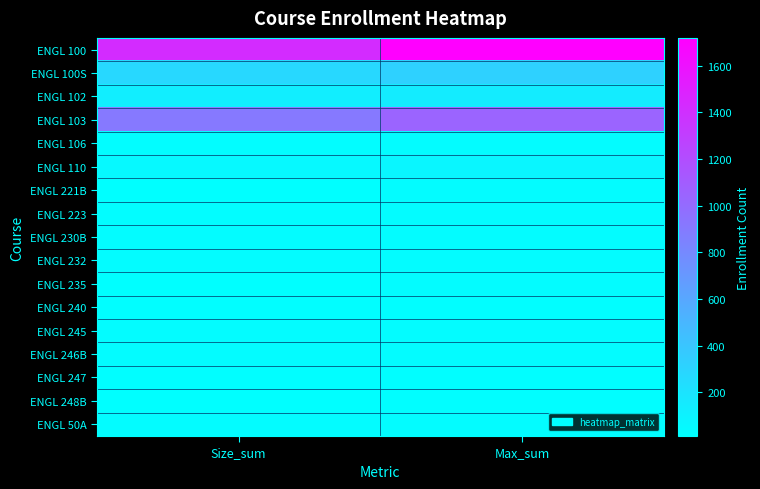

Reading right to left, transcribe all the data shown in this chart.

ENGL 100: Max_sum=1720	Size_sum=1433
ENGL 100S: Max_sum=325	Size_sum=274
ENGL 102: Max_sum=140	Size_sum=130
ENGL 103: Max_sum=1050	Size_sum=910
ENGL 106: Max_sum=35	Size_sum=30
ENGL 110: Max_sum=75	Size_sum=53
ENGL 221B: Max_sum=35	Size_sum=14
ENGL 223: Max_sum=35	Size_sum=27
ENGL 230B: Max_sum=35	Size_sum=33
ENGL 232: Max_sum=35	Size_sum=33
ENGL 235: Max_sum=35	Size_sum=16
ENGL 240: Max_sum=25	Size_sum=24
ENGL 245: Max_sum=35	Size_sum=33
ENGL 246B: Max_sum=35	Size_sum=33
ENGL 247: Max_sum=25	Size_sum=24
ENGL 248B: Max_sum=25	Size_sum=12
ENGL 50A: Max_sum=35	Size_sum=34